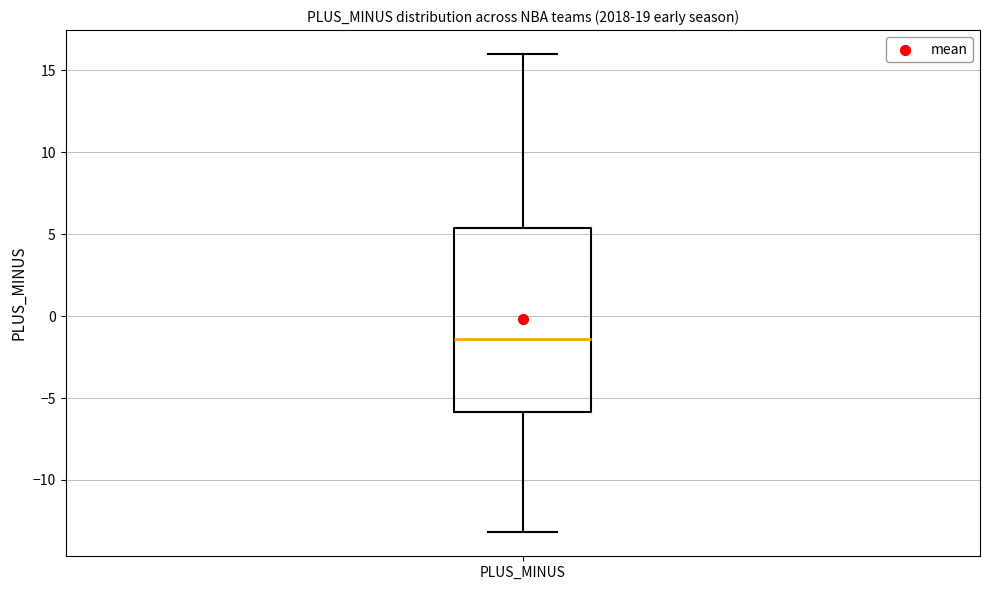

Transcribe this box plot: give where the median line is, the range the box spans, and where the two whiskers end, as read against the y-axis. The values are not printed on the chart, so give them approximately, as read against the axis.

median -1.5, box -6.0 to 5.5, whiskers -13.0 to 16.0